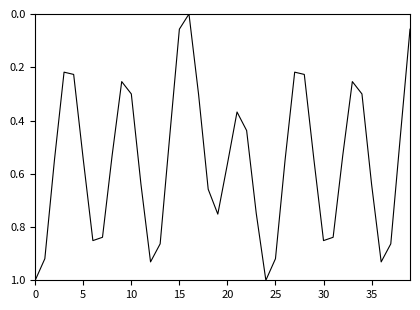

What is the difference between the maximum and minimum values?

1.0